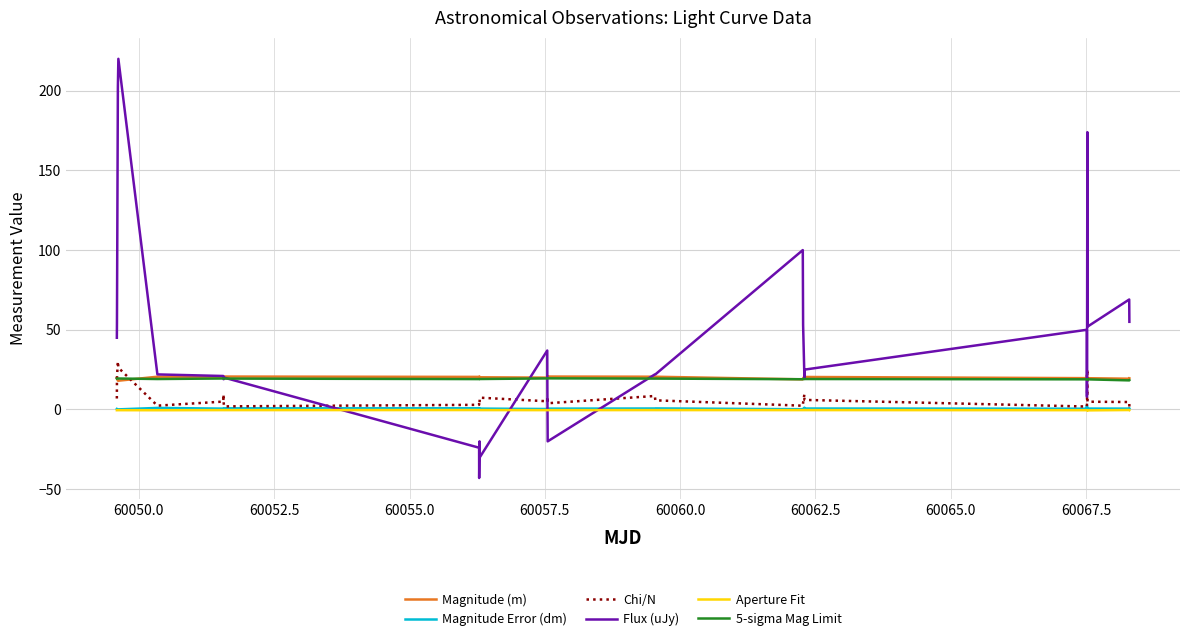

True or false: Magnitude (m) and Aperture Fit intersect in this chart.

False